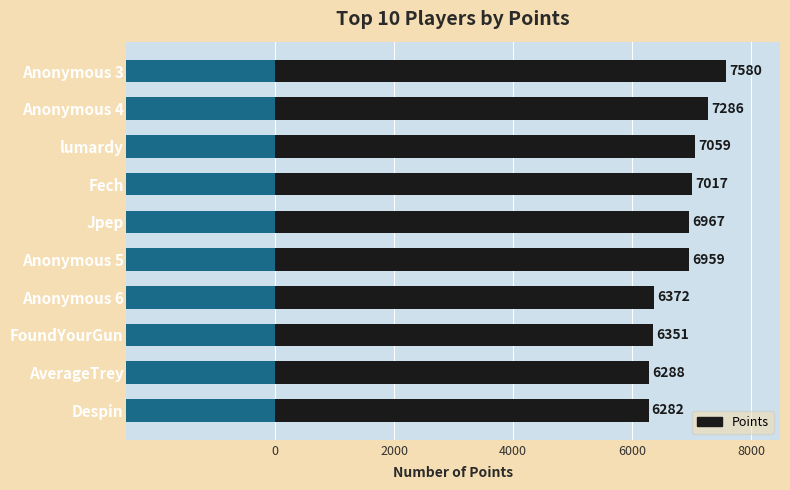

What is the sum of the values at AverageTrey and FoundYourGun?

12639